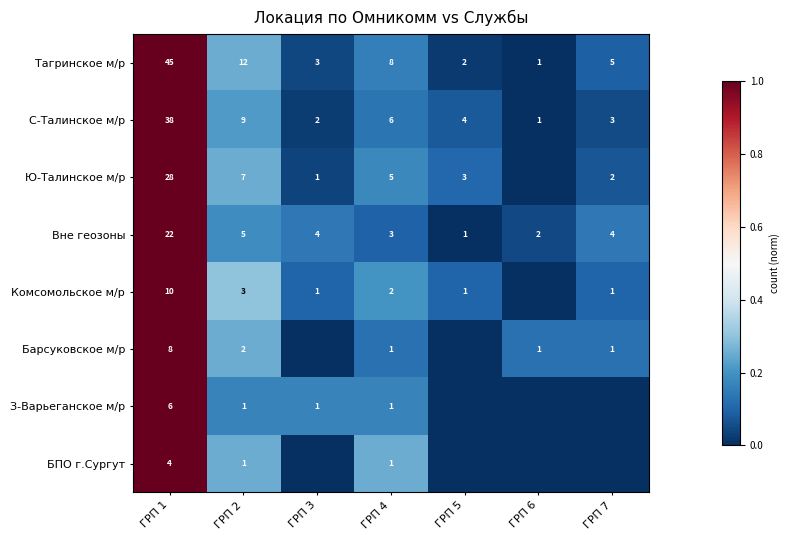

What is the sum of the Вне геозоны values at ГРП 1 and ГРП 5?

23